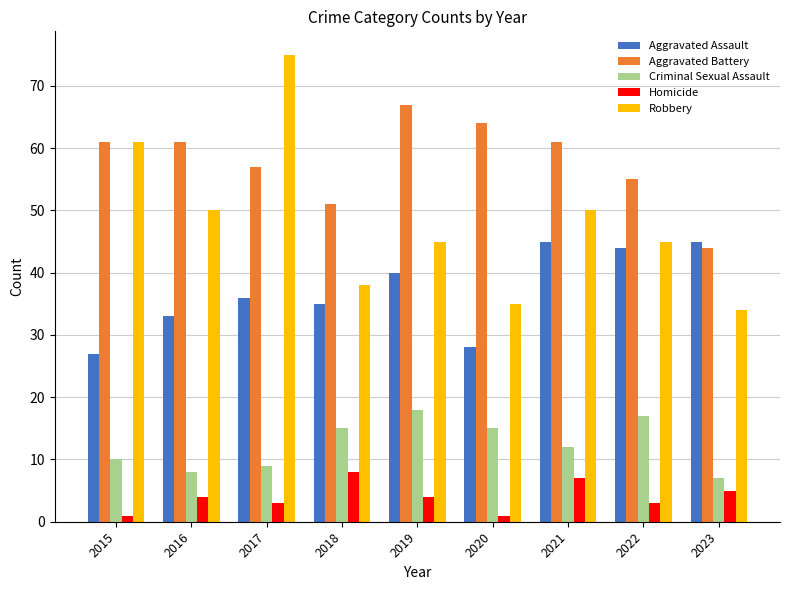

What is the difference between the maximum and minimum values in the Homicide series?

7